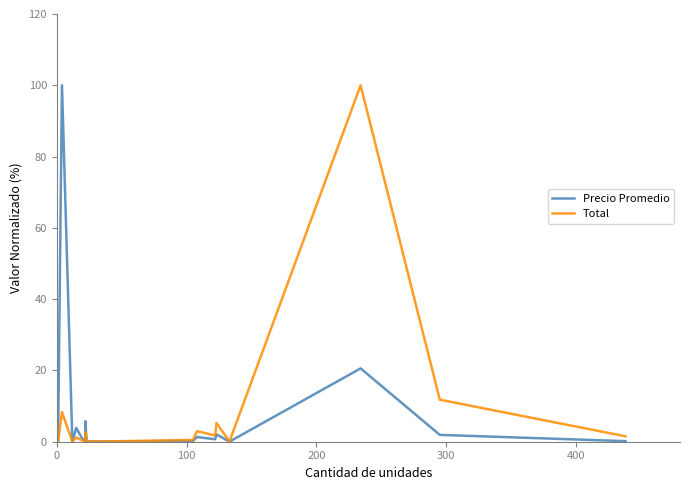

What are all the series names shown in the legend?

Precio Promedio, Total